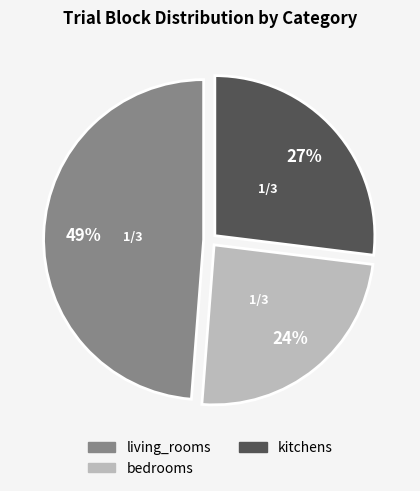

Is there any slice that represents more than half of the pie?

No